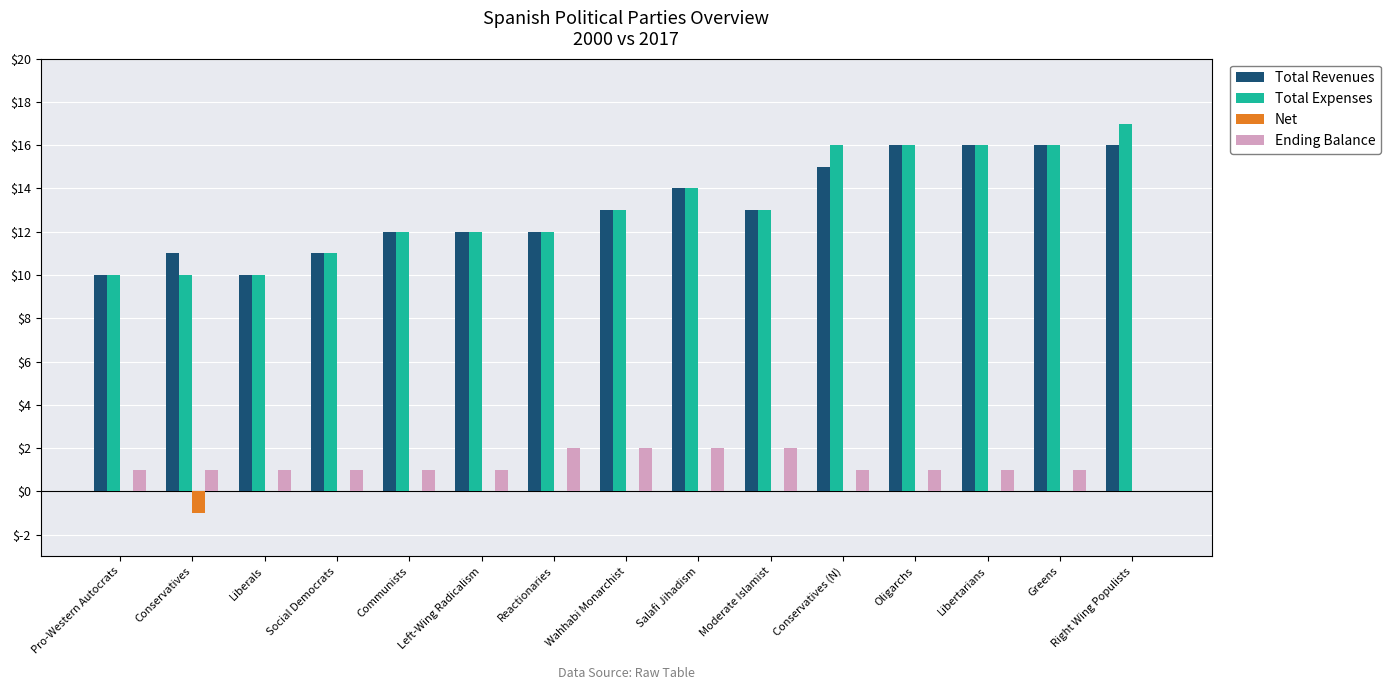

How many groups of bars are there?

15